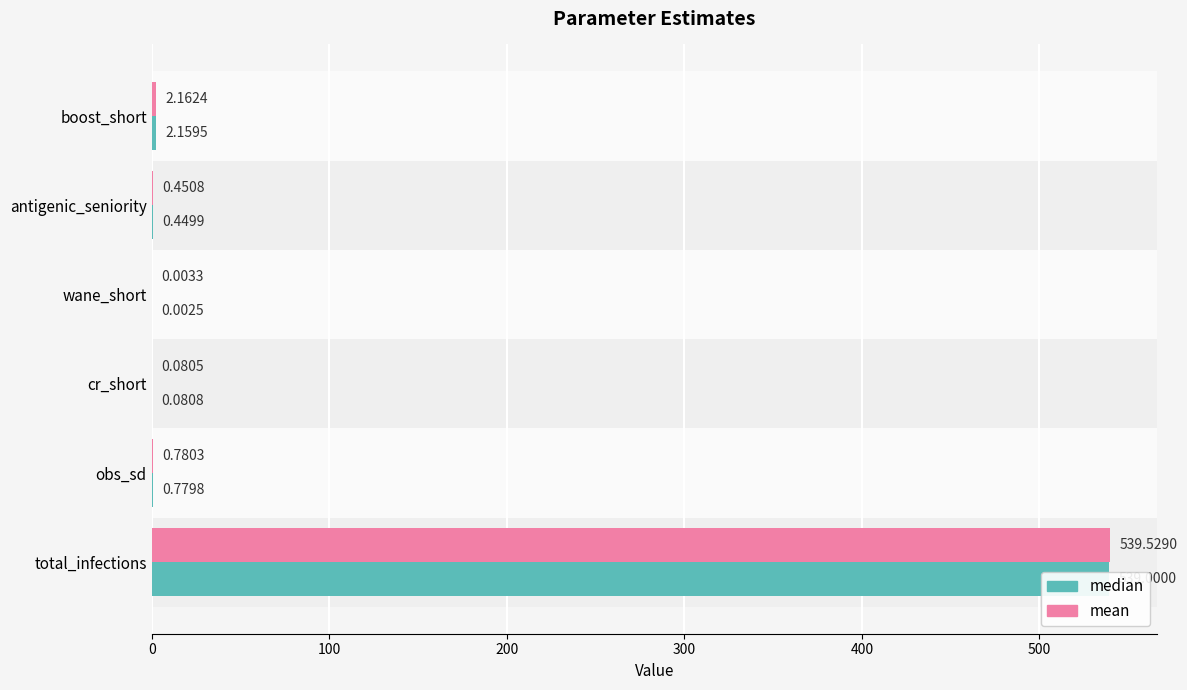

How many groups of bars are there?

6